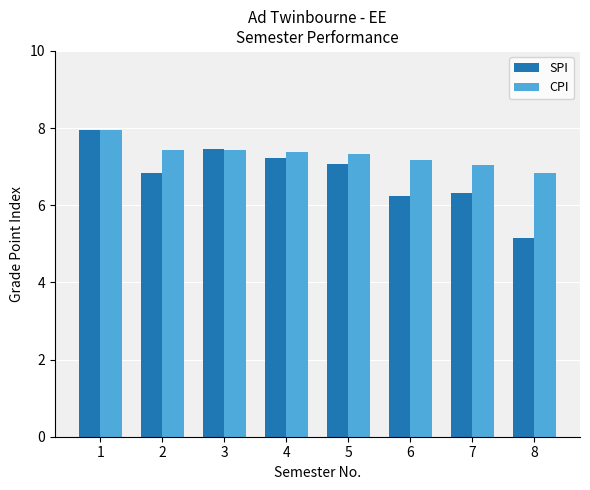

Which category has the highest value across all series?

1